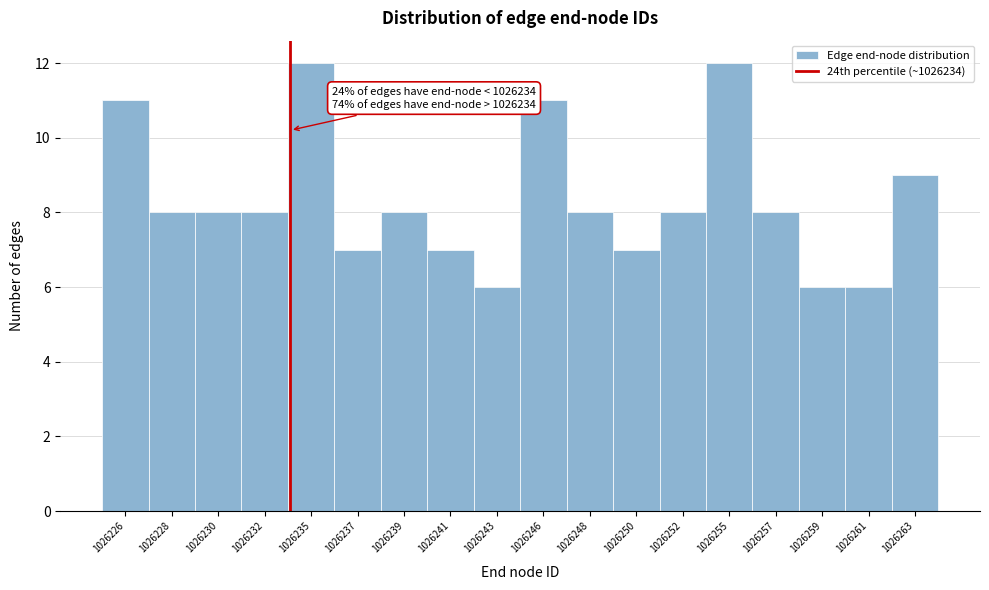

Reading left to right, transcribe all the data shown in this chart.

11	8	8	8	12	7	8	7	6	11	8	7	8	12	8	6	6	9